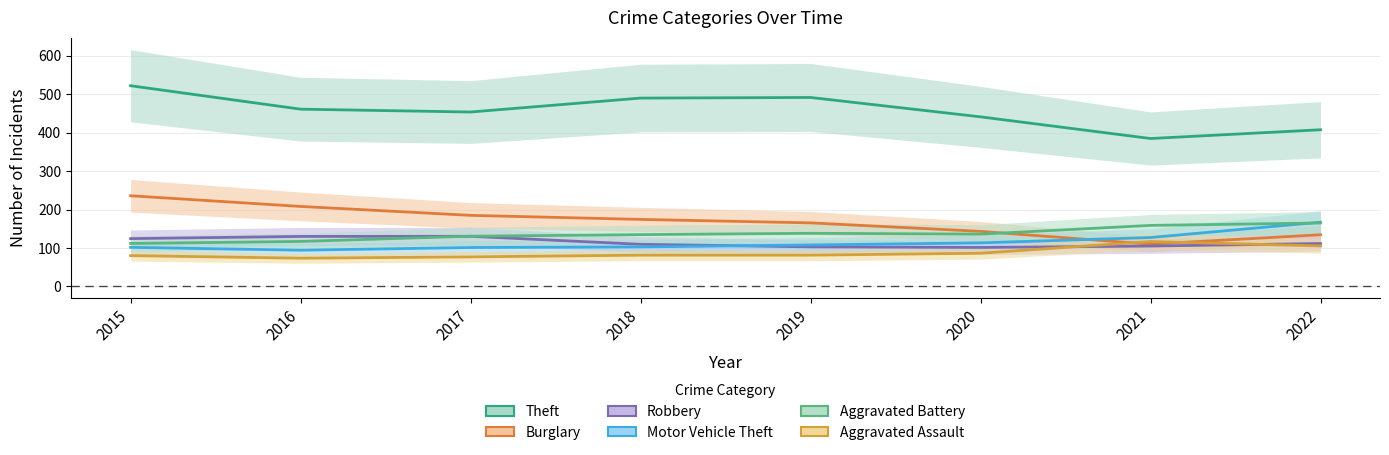

At 2020, list the series in order from smallest to largest.

Aggravated Assault, Robbery, Motor Vehicle Theft, Aggravated Battery, Burglary, Theft